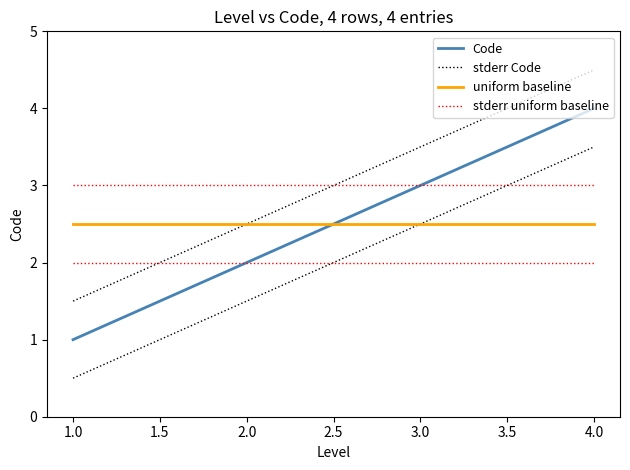

Where do stderr uniform baseline and stderr Code first cross each other?

2.0 and 3.0